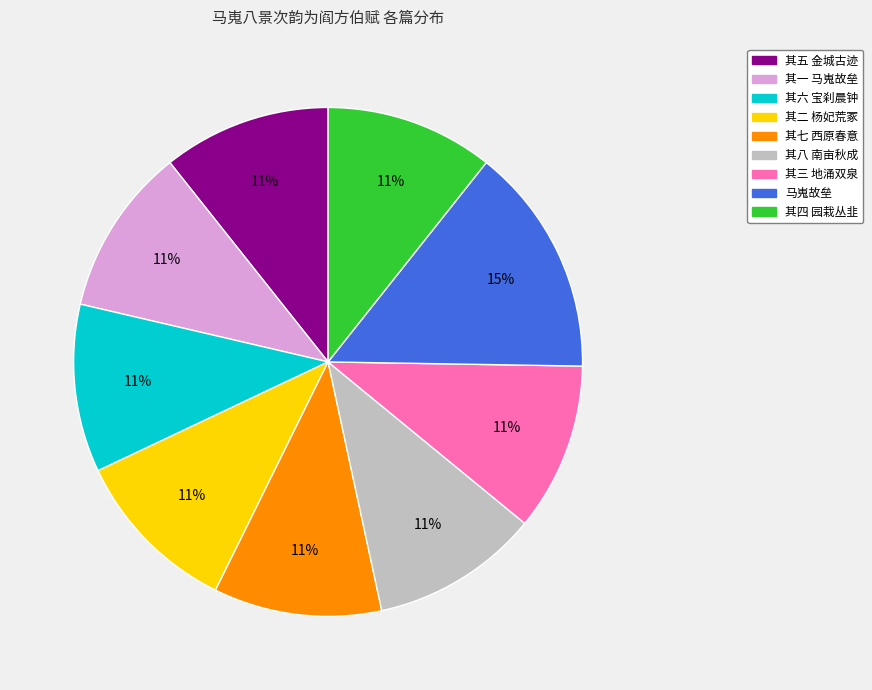

To the nearest percent, what is the difference between the largest and smallest slice percentages?

4%